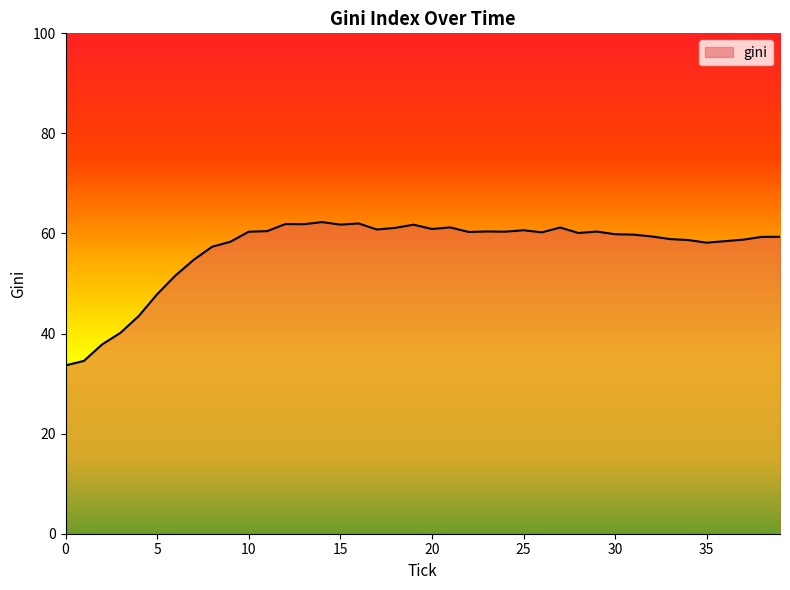

What is the maximum value shown in the chart?

62.3